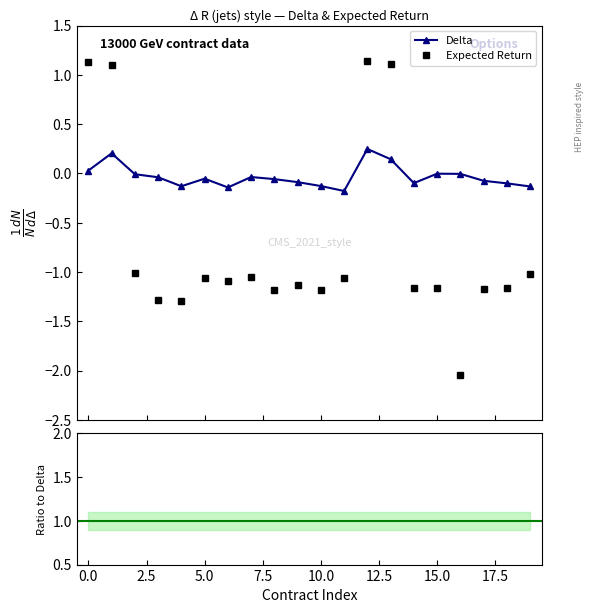

After their last crossing, which series has the higher values: Delta or Expected Return?

Delta